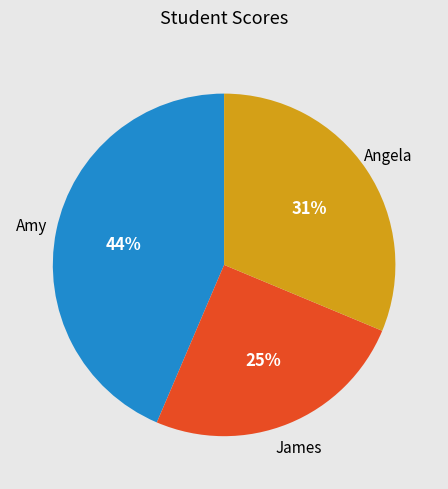

Is there a majority slice in this chart?

No